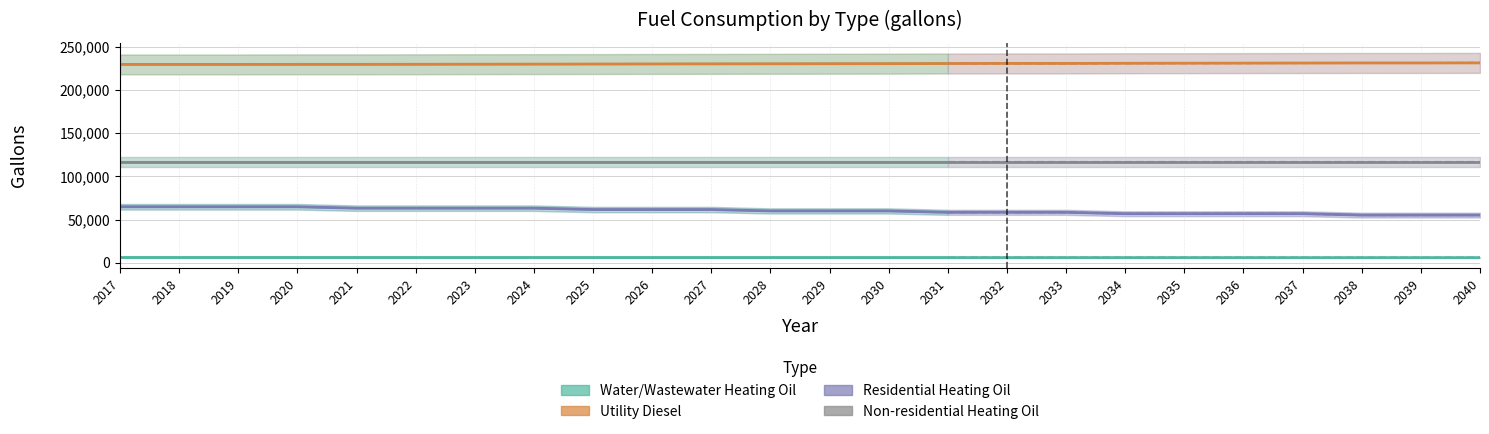

Between 2032 and 2025, which is larger?

2025